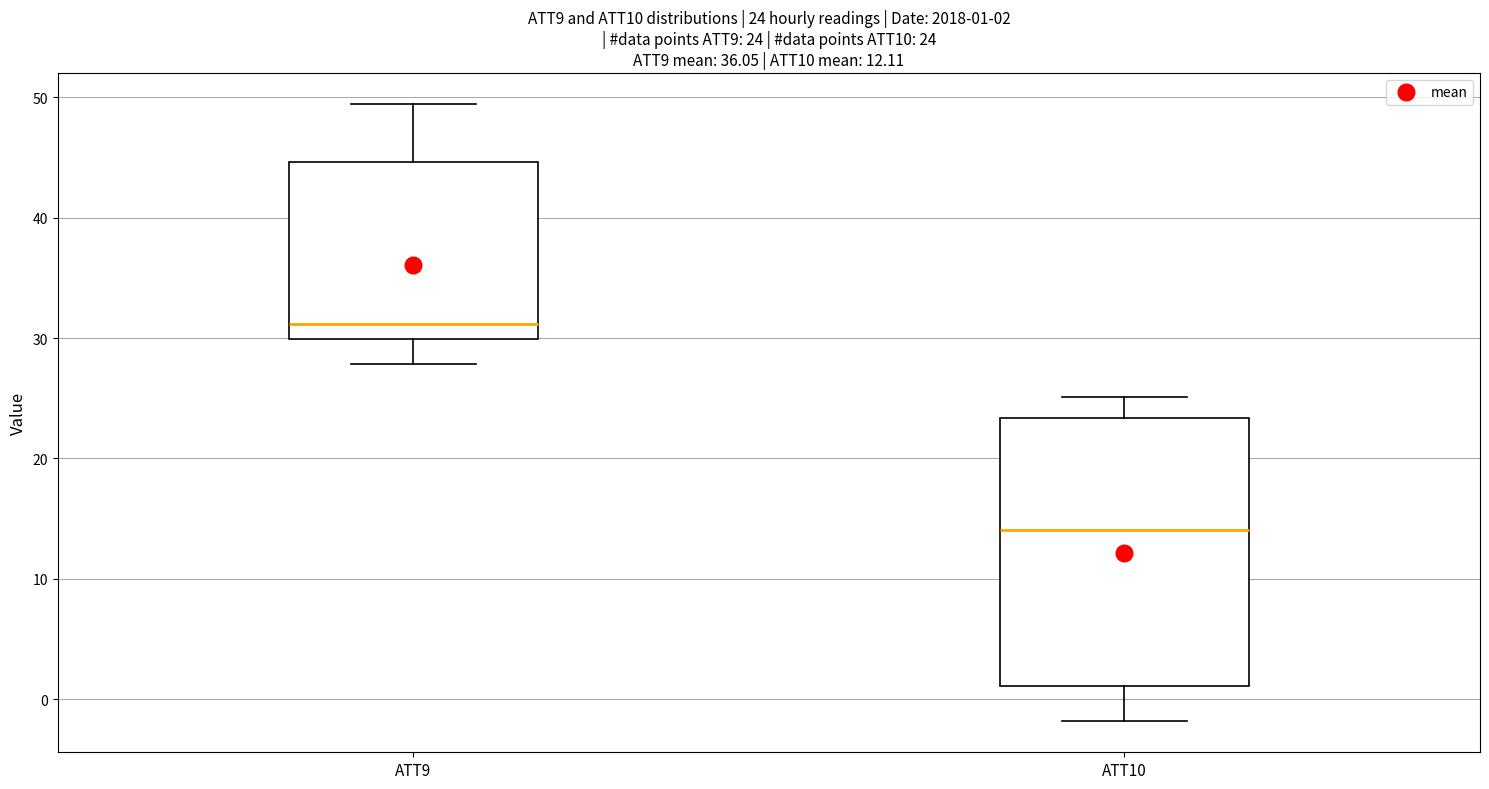

Comparing the boxes themselves (not the whiskers), which one is the tallest?

ATT10